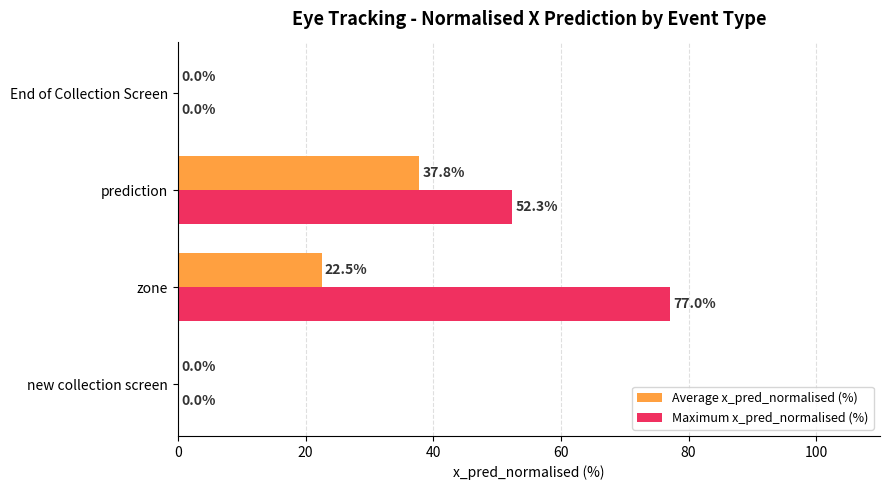

Count the number of data series in this chart.

2